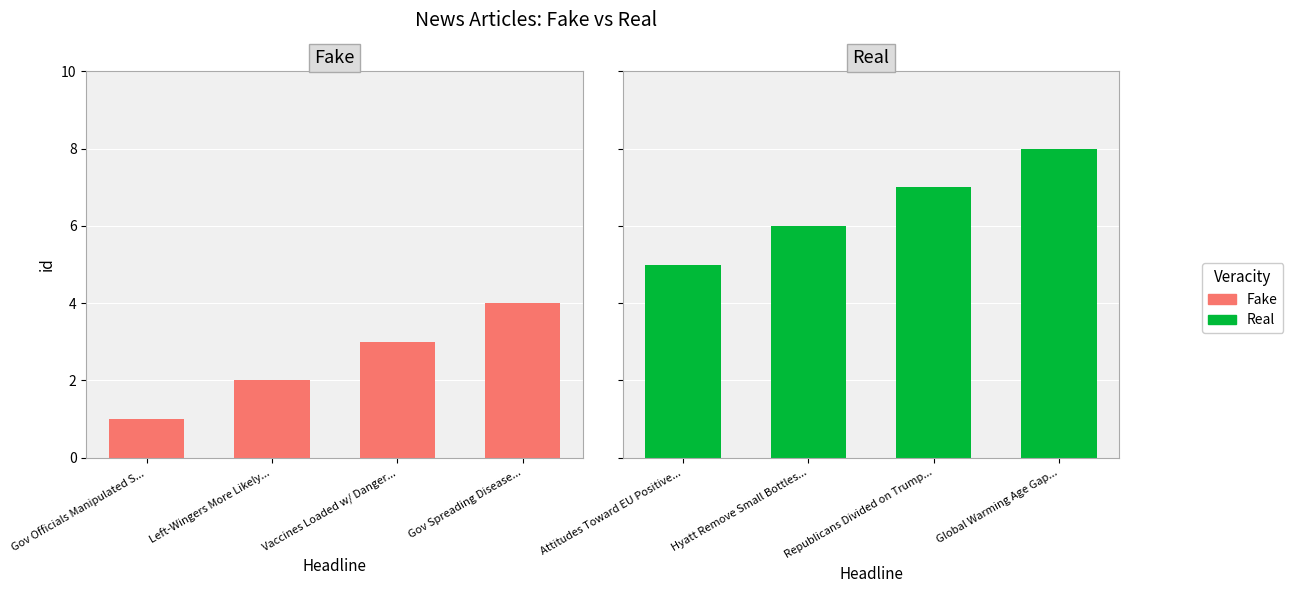

At Gov Officials Manipulated S..., list the series in order from largest to smallest.

Real, Fake